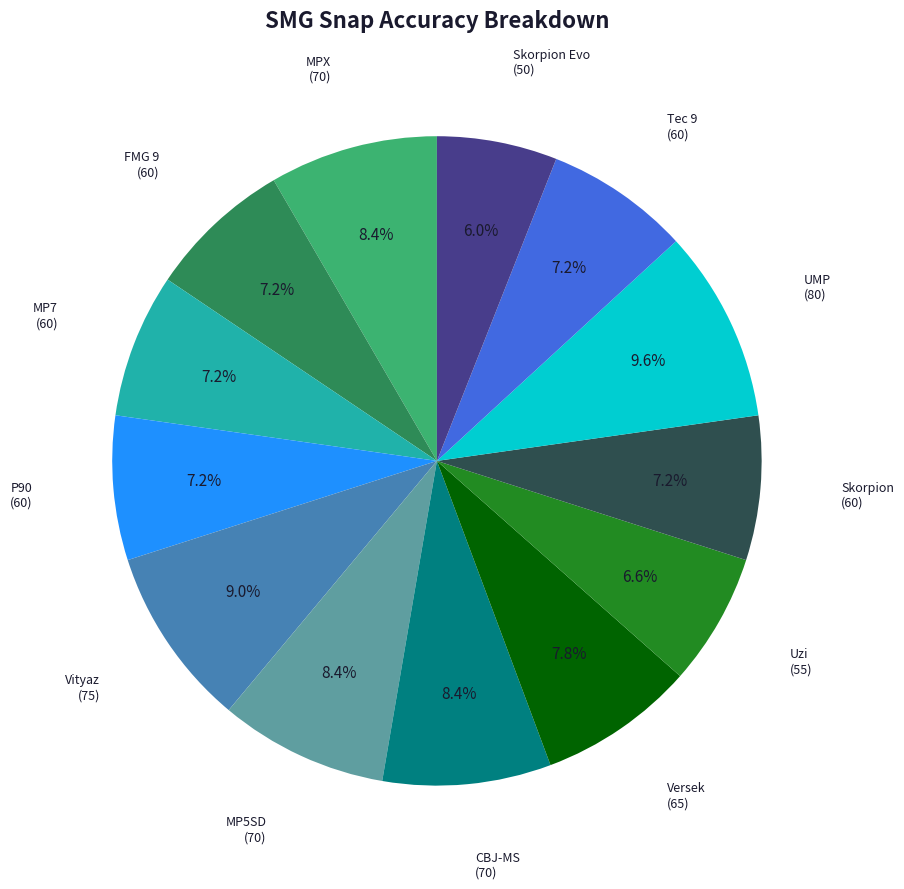

What percentage is the Tec 9 slice, to the nearest percent?

7%